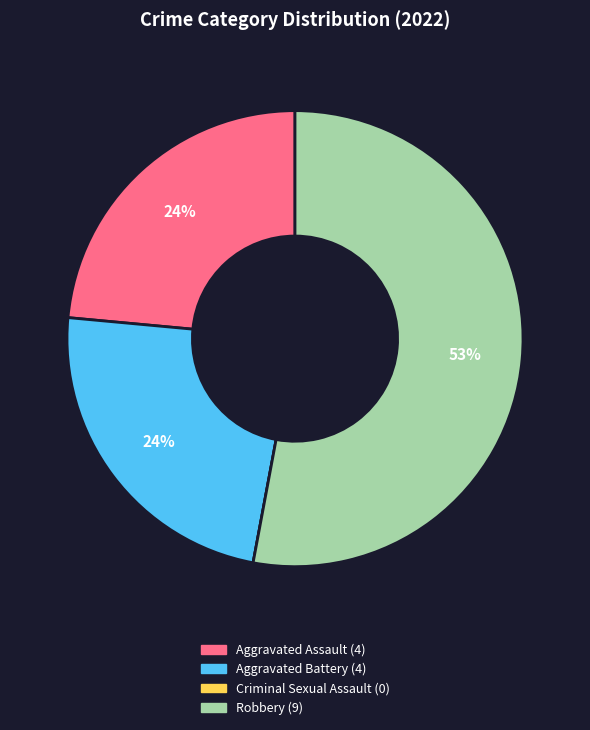

What is the largest slice in the pie chart?

Robbery